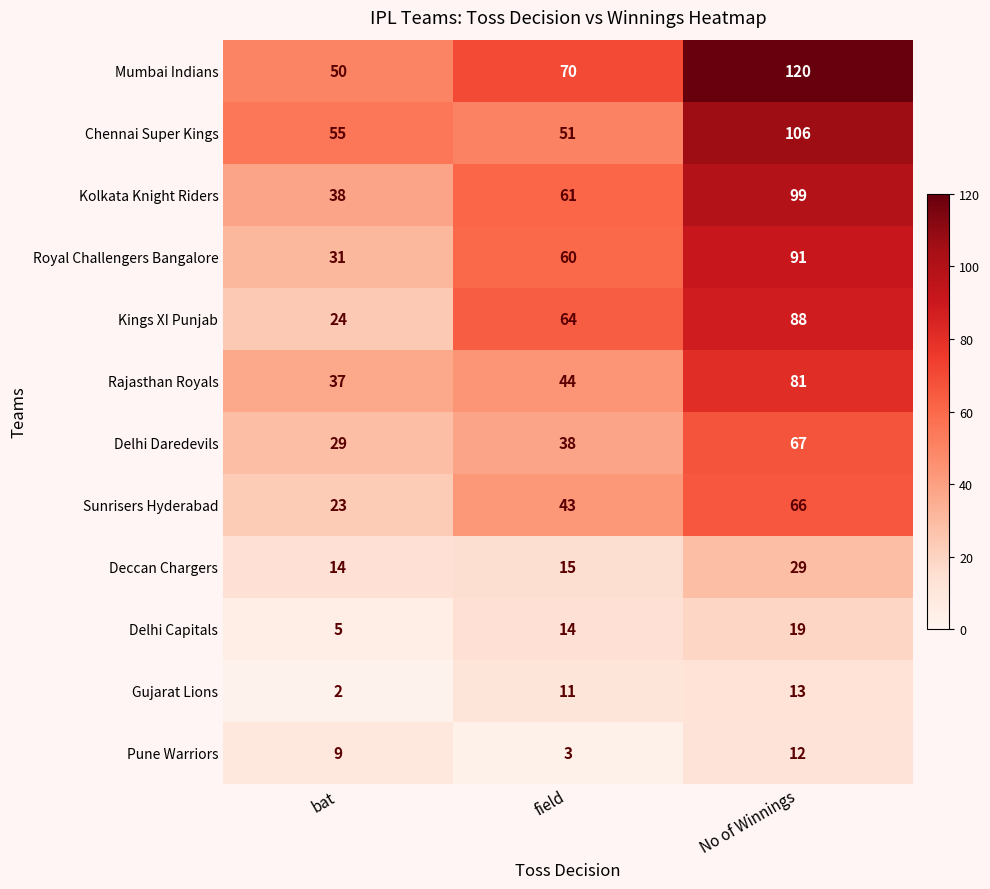

Which category has the highest value in the Kolkata Knight Riders series?

No of Winnings